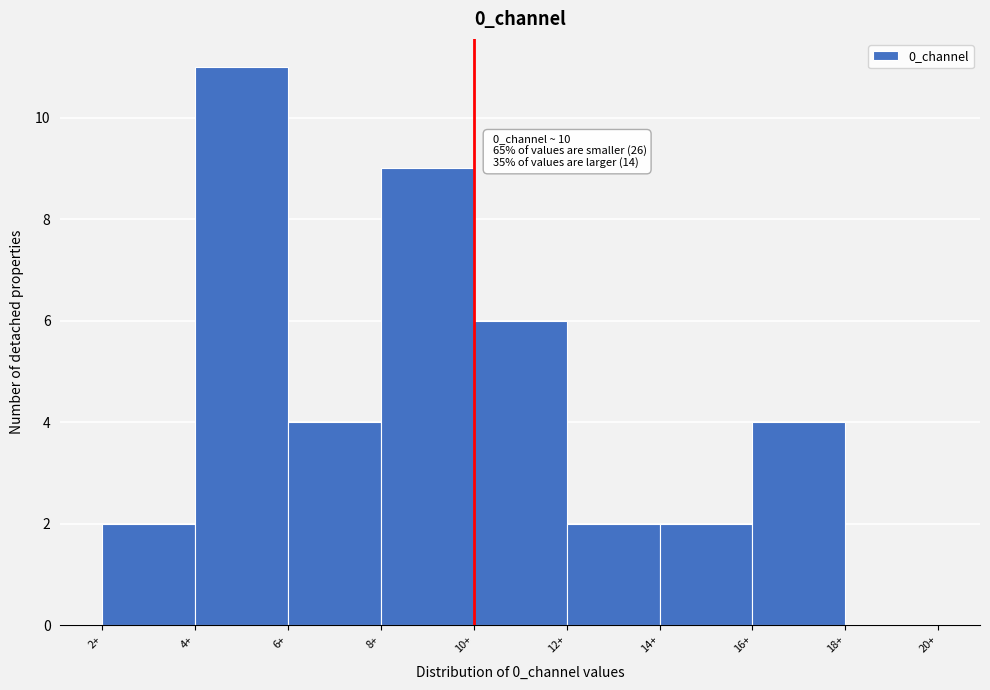

Over which range of the x-axis is the bar tallest?

4 to 6